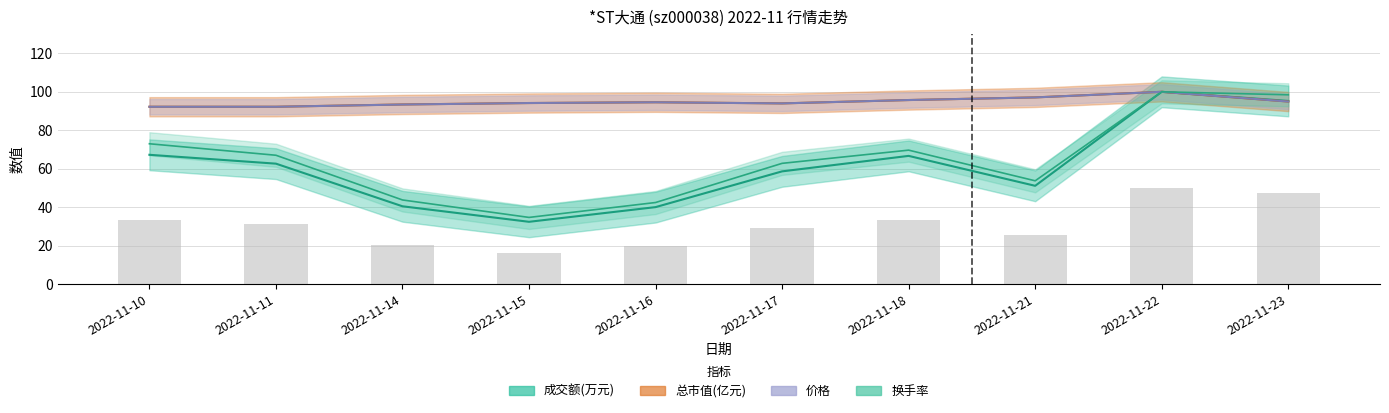

What is the sum of all 换手率 values?

645.8